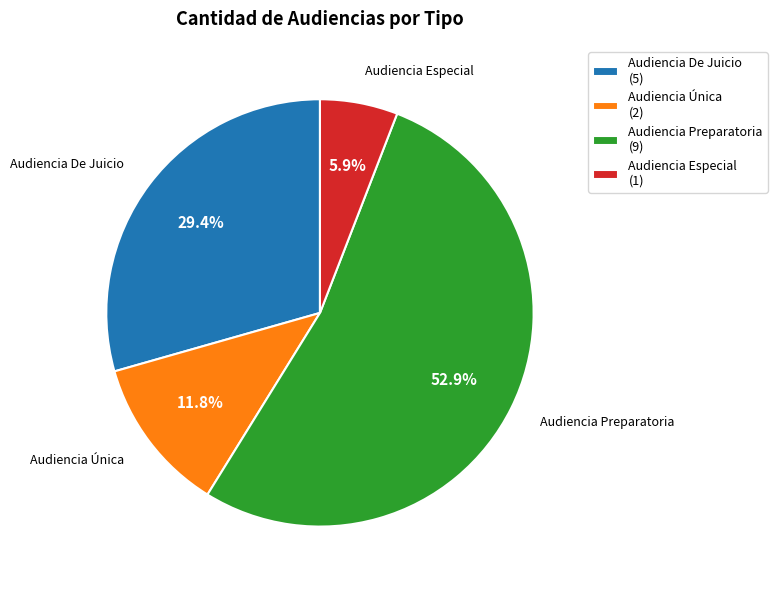

Do Audiencia Preparatoria and Audiencia Única together represent more than half of the pie?

Yes